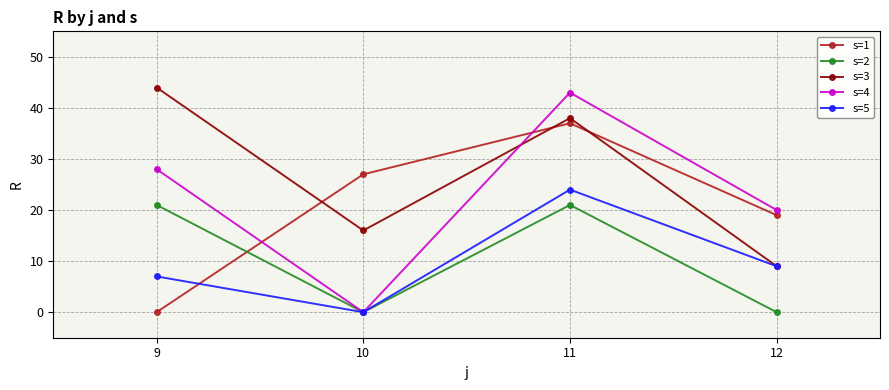

The value of s=1 at 10 is 44. True or false?

False